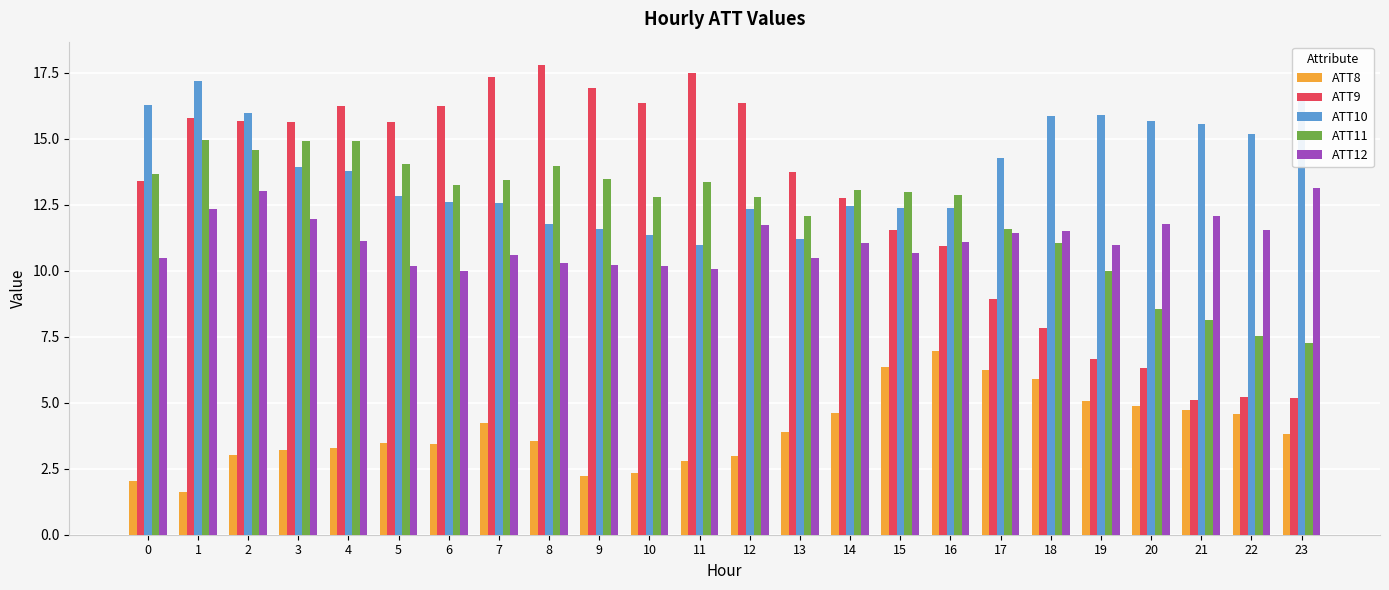

What is the difference between the maximum and minimum values in the ATT9 series?

12.7